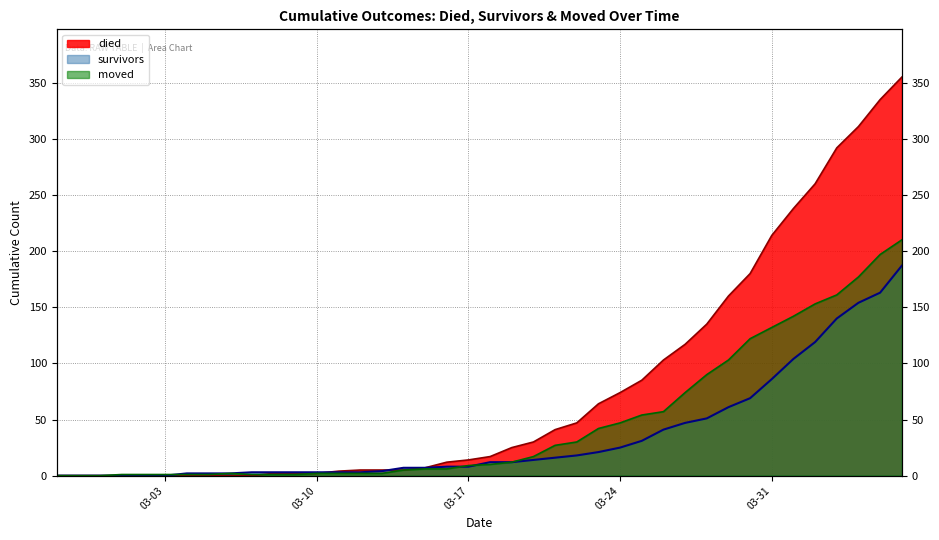

Does the chart have visible grid lines?

Yes